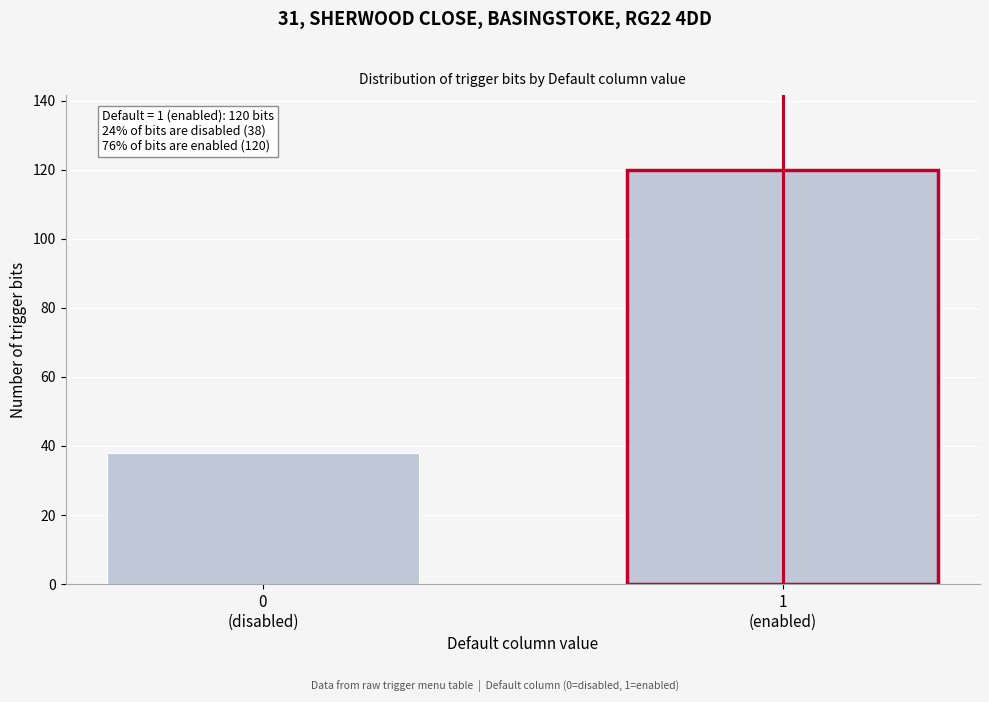

Reading right to left, what are all the values shown in this chart?

120	38